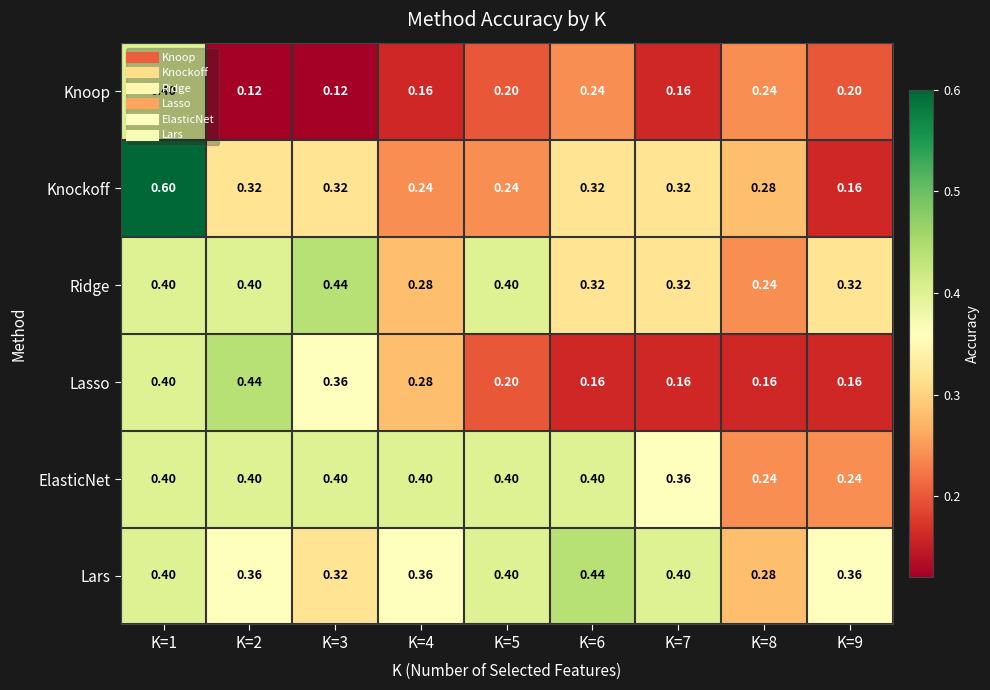

Which series has the largest total across all categories?

Lars